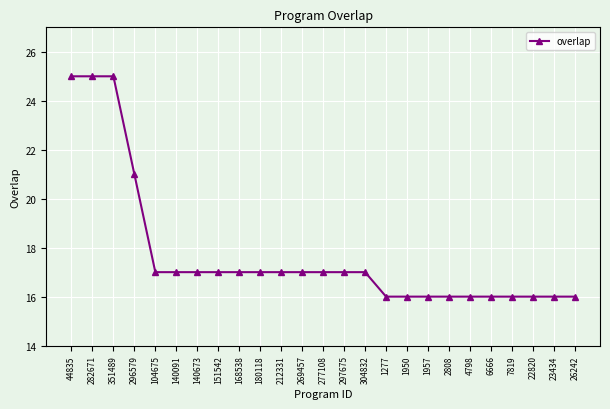

The chart shows a value of 16 at 2808. True or false?

True